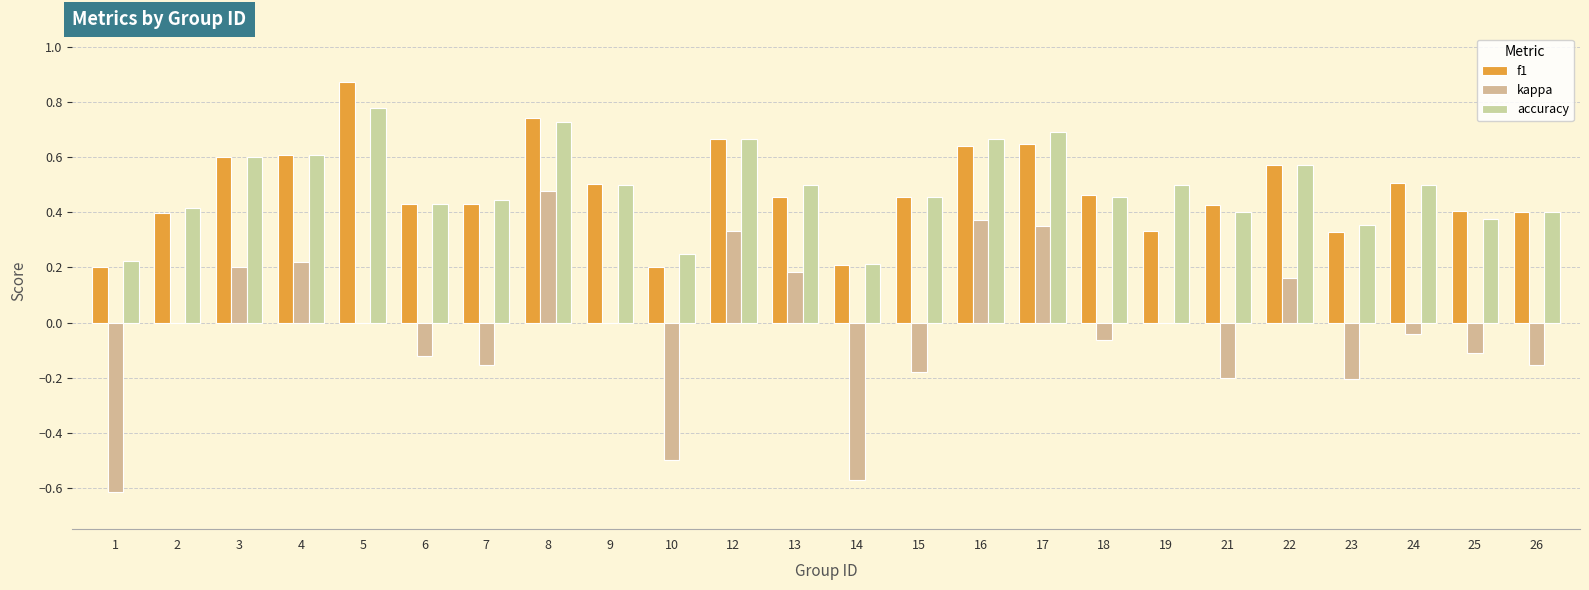

What is the total value across all series at 4?

1.4